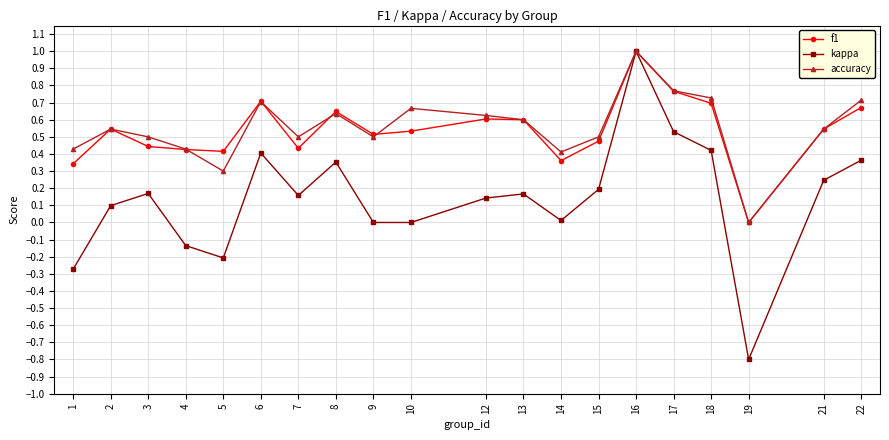

What are all the series names shown in the legend?

f1, kappa, accuracy